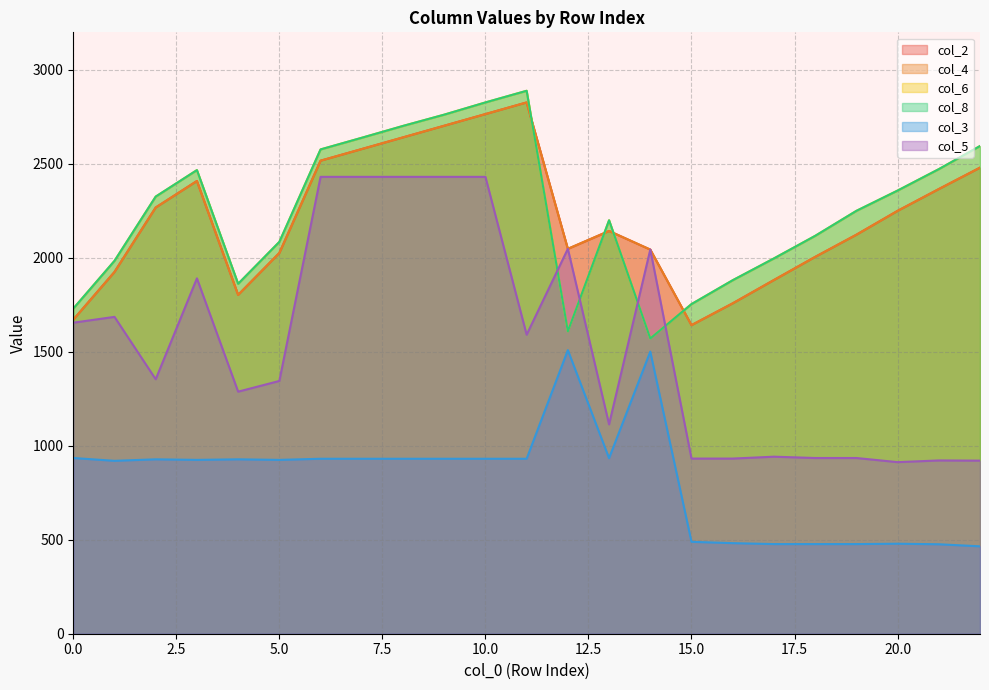

Reading right to left, what are all the values shown in this chart?

col_2: 22=2480	21=2366	20=2250	19=2123	18=2005	17=1882	16=1758	15=1642	14=2044	13=2143	12=2048	11=2827	10=2765	9=2703	8=2641	7=2579	6=2517	5=2026	4=1803	3=2409	2=2268	1=1925	0=1671
col_4: 22=2480	21=2366	20=2250	19=2123	18=2005	17=1882	16=1758	15=1642	14=2044	13=2143	12=2048	11=2827	10=2765	9=2703	8=2641	7=2579	6=2517	5=2026	4=1803	3=2409	2=2268	1=1925	0=1671
col_6: 22=2595	21=2472	20=2358	19=2250	18=2117	17=1997	16=1881	15=1754	14=1571	13=2200	12=1609	11=2889	10=2827	9=2762	8=2702	7=2639	6=2577	5=2085	4=1862	3=2467	2=2326	1=1984	0=1730
col_8: 22=2595	21=2472	20=2358	19=2250	18=2117	17=1997	16=1881	15=1754	14=1571	13=2200	12=1609	11=2889	10=2827	9=2762	8=2702	7=2639	6=2577	5=2085	4=1862	3=2467	2=2326	1=1984	0=1730
col_3: 22=465	21=476	20=479	19=477	18=477	17=477	16=482	15=489	14=1501	13=934	12=1509	11=931	10=931	9=931	8=931	7=931	6=931	5=925	4=928	3=925	2=928	1=920	0=935
col_5: 22=921	21=922	20=913	19=935	18=935	17=942	16=932	15=932	14=2044	13=1114	12=2048	11=1591	10=2431	9=2431	8=2431	7=2431	6=2431	5=1345	4=1288	3=1891	2=1354	1=1686	0=1655